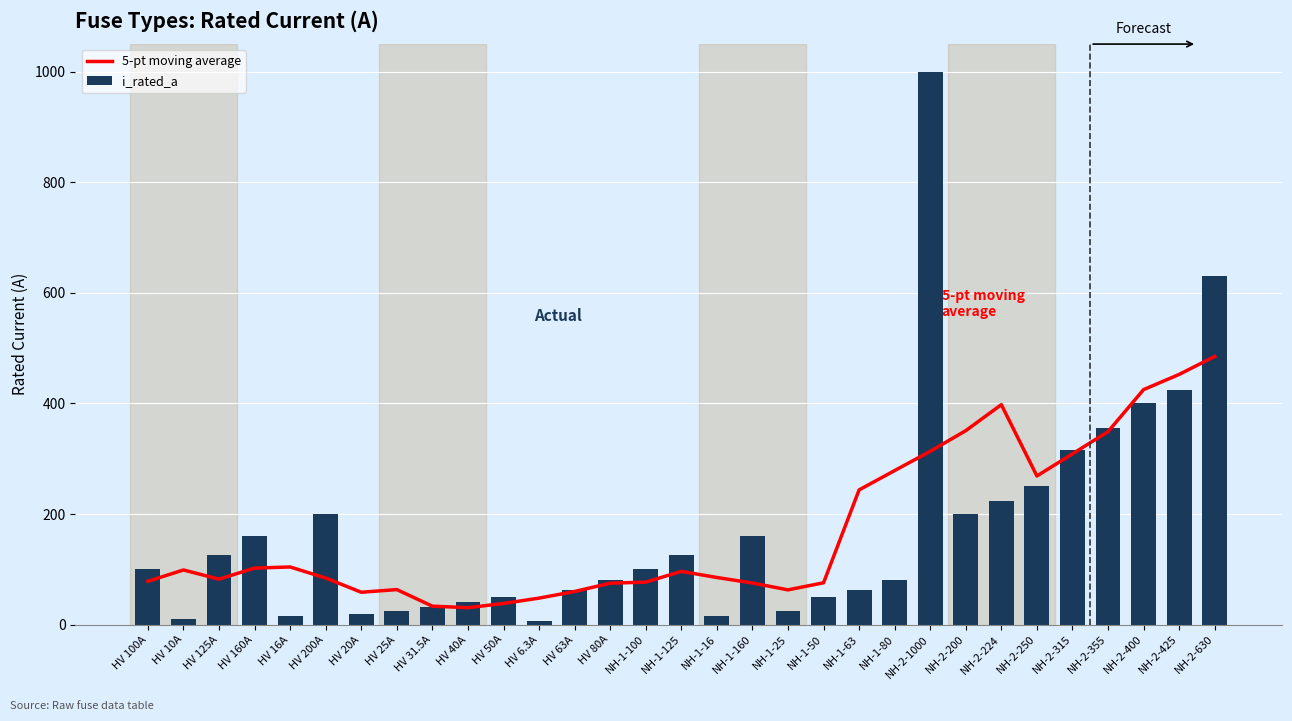

At which label does 5-pt moving average first exceed 85?

HV 10A